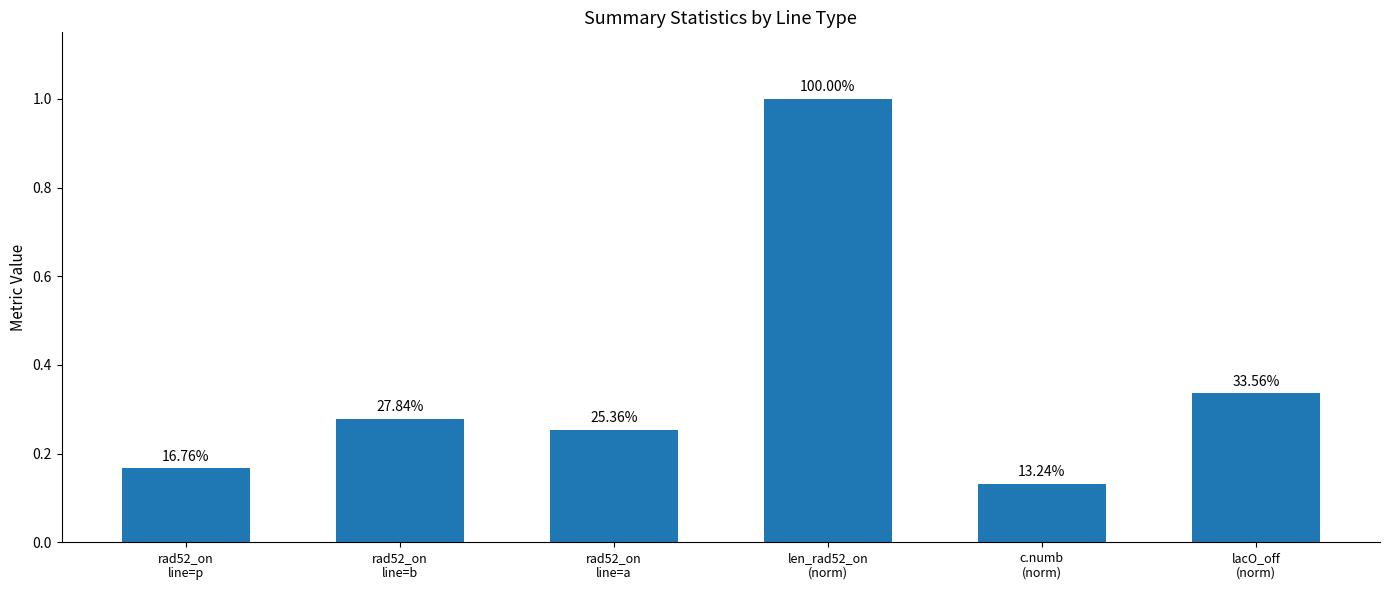

How many bars are there in total?

6